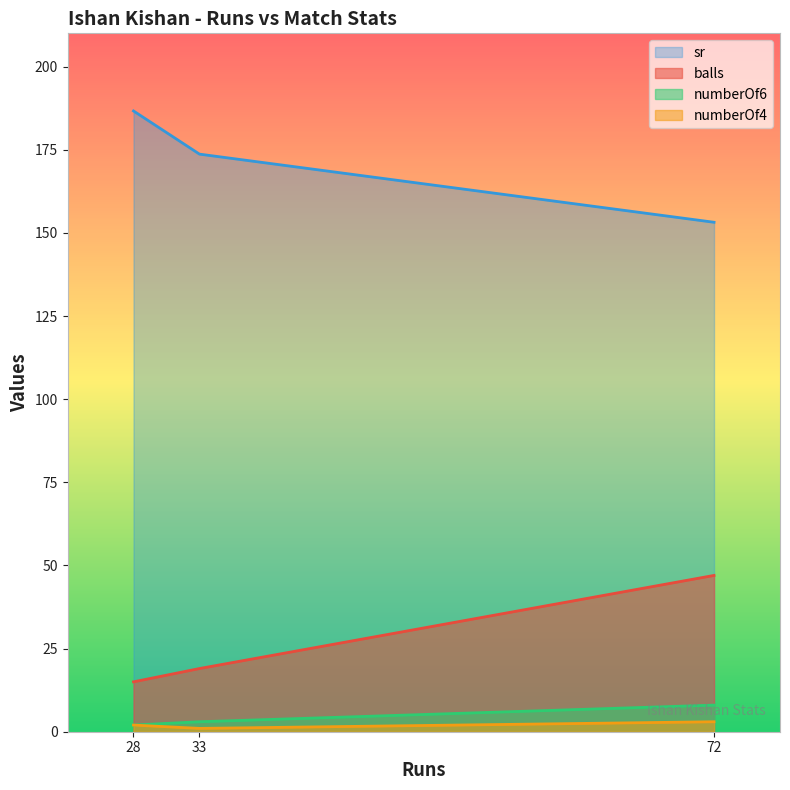

At how many categories does at least one series exceed 147?

3